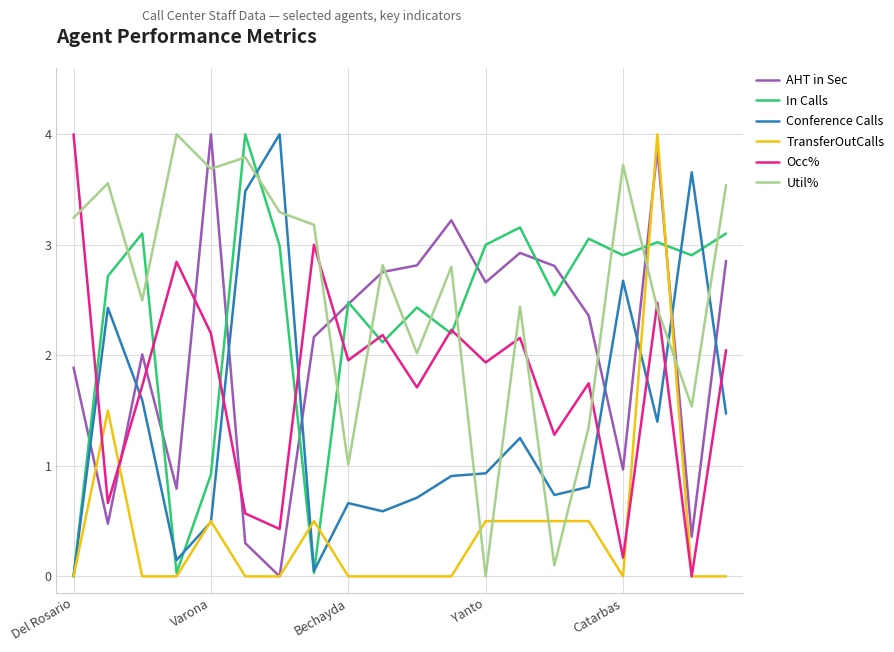

How many intersections are there between Util% and Occ%?

9